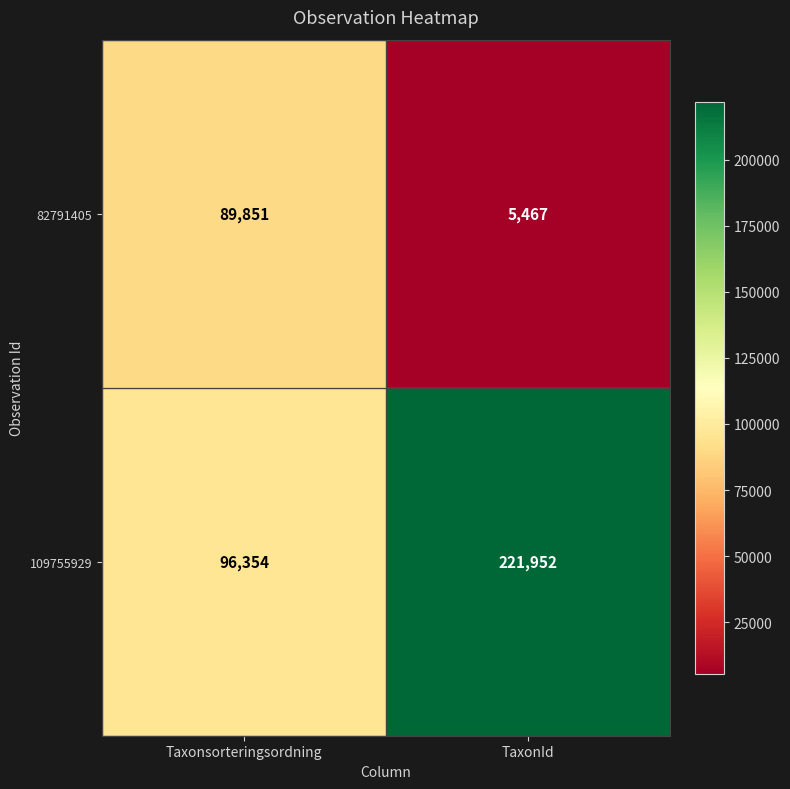

Reading right to left, what are all the values shown in this chart?

82791405: TaxonId=5467	Taxonsorteringsordning=89851
109755929: TaxonId=221952	Taxonsorteringsordning=96354